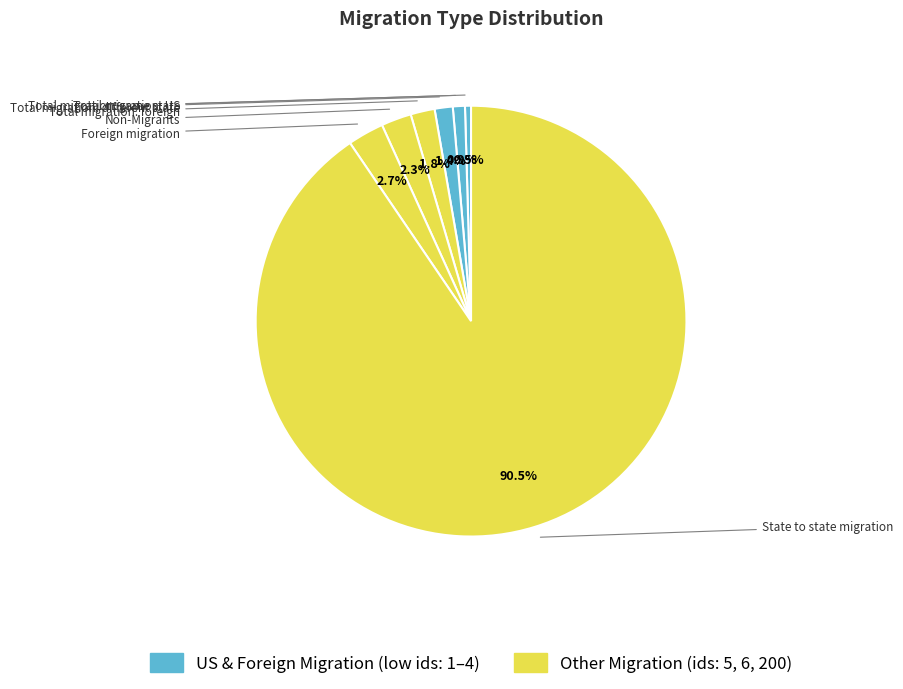

To the nearest percent, what is the difference between the largest and smallest slice percentages?

90%